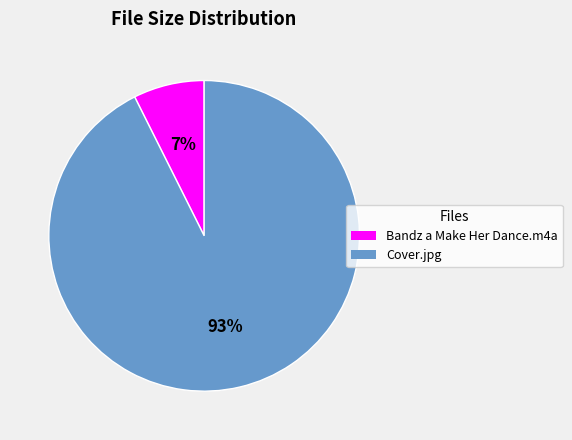

How many slices are in this pie chart?

2